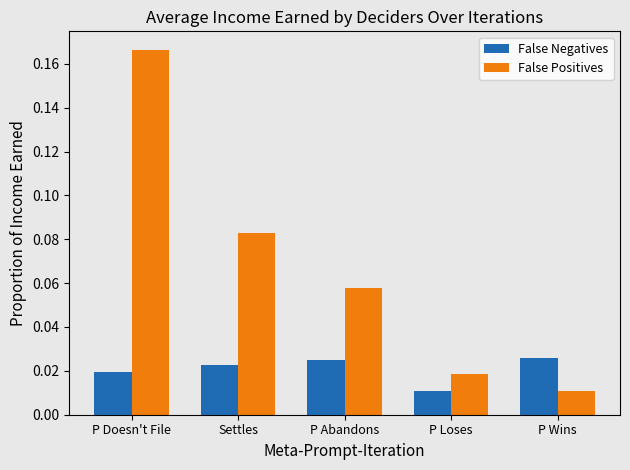

What is the sum of all False Positives values?

0.3